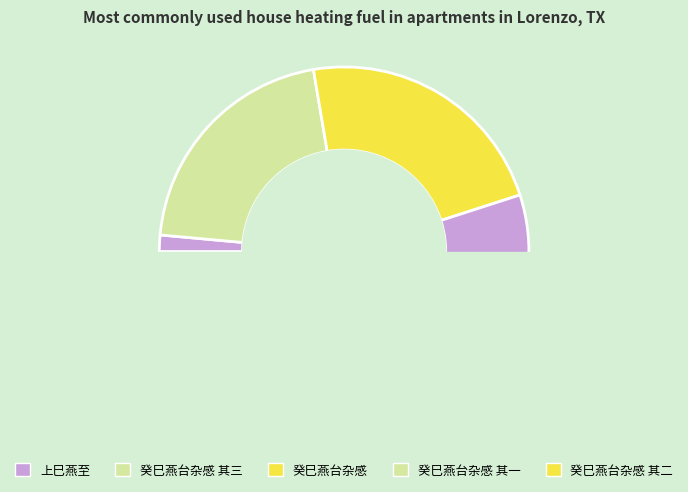

Which category has the smallest portion of the pie?

上巳燕至